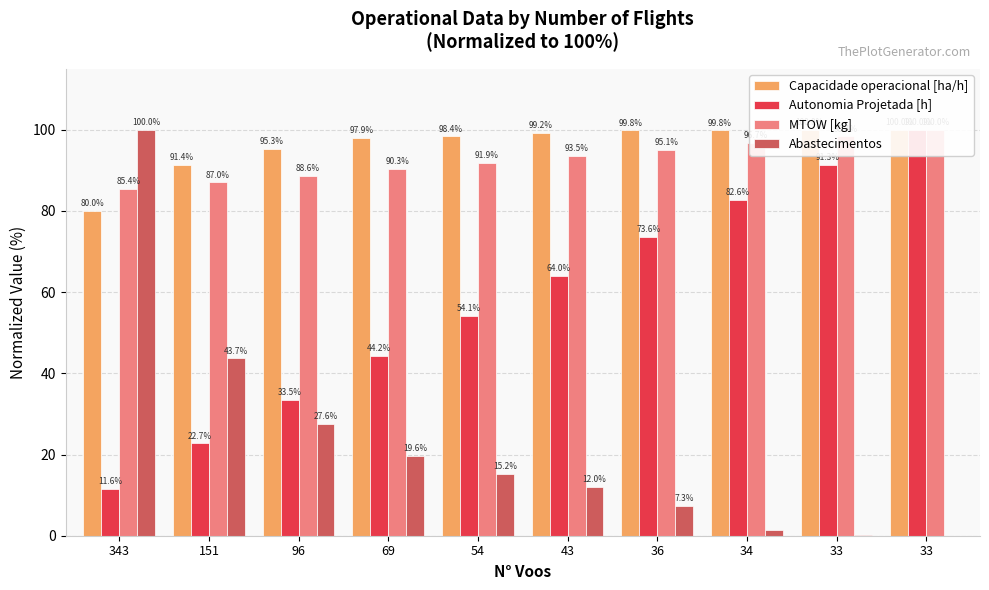

What is the value of the Autonomia Projetada [h] bar at the 4th from the left?

44.2